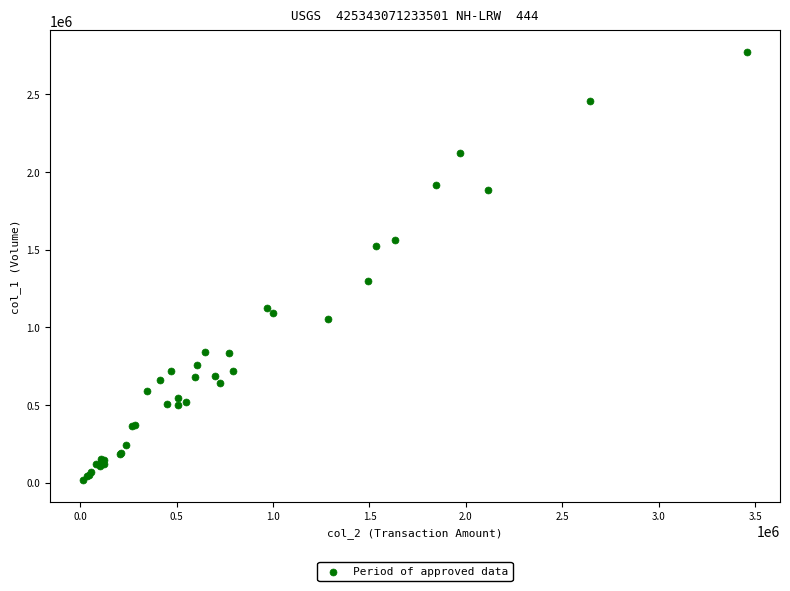

What Y value in the scatter plot is closest to 1394500?

1300000